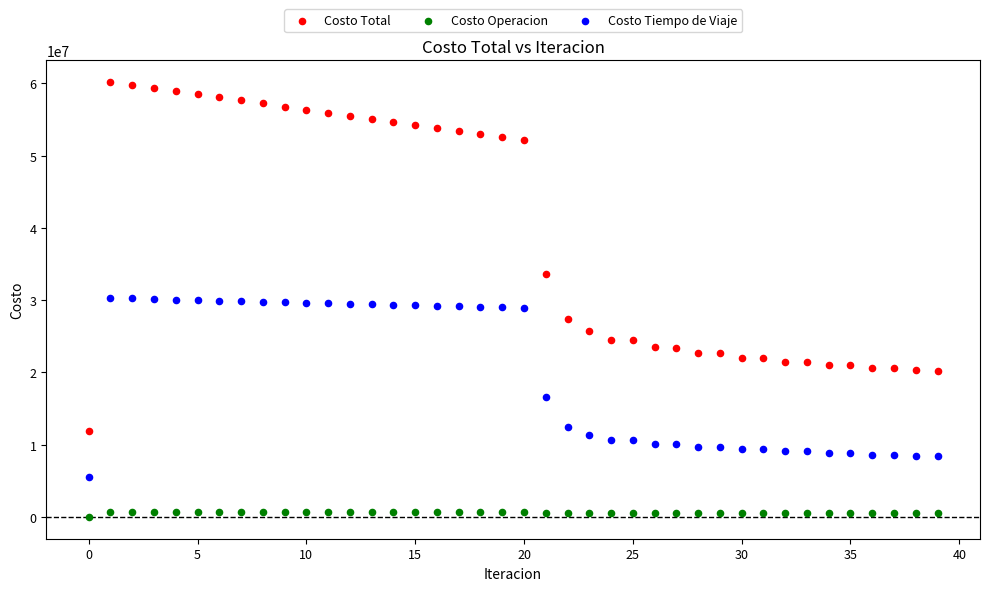

Which series has the widest spread of Y values?

Costo Total